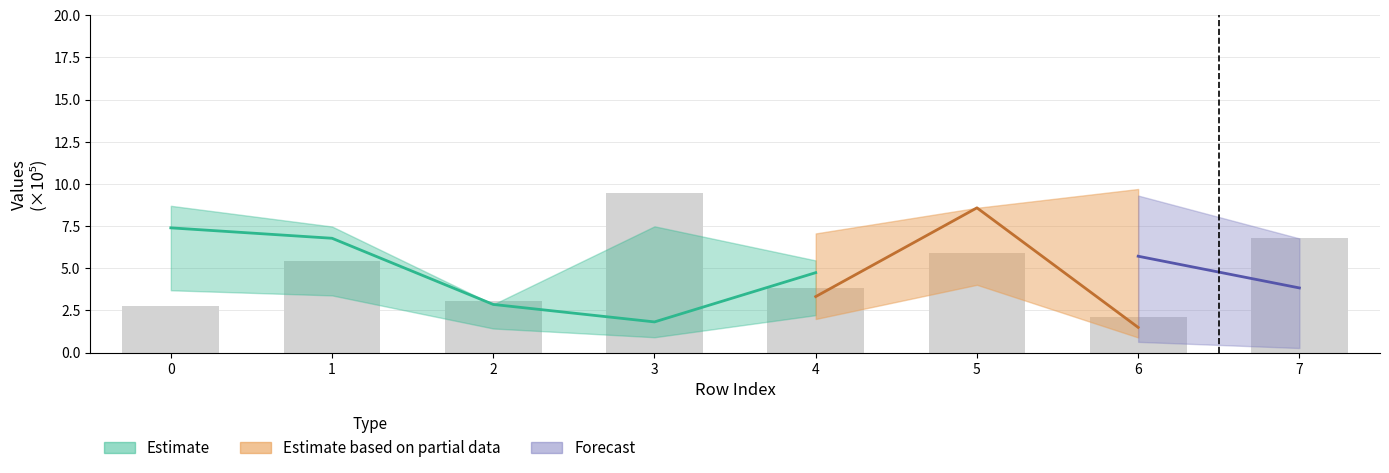

Rank the categories by value from lowest to highest.

6, 0, 2, 4, 1, 5, 7, 3